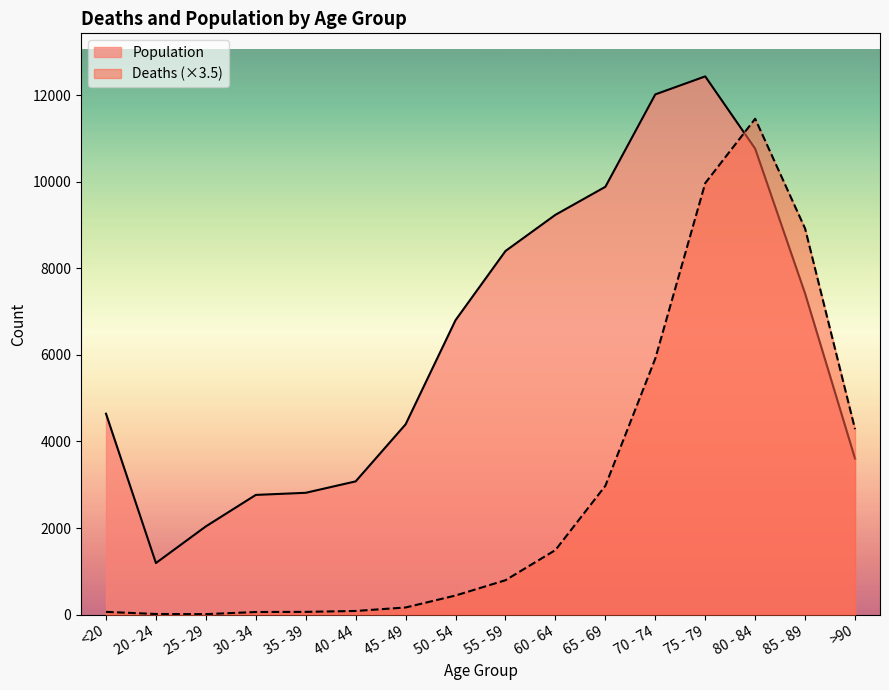

What position from the right is 70 - 74?

5